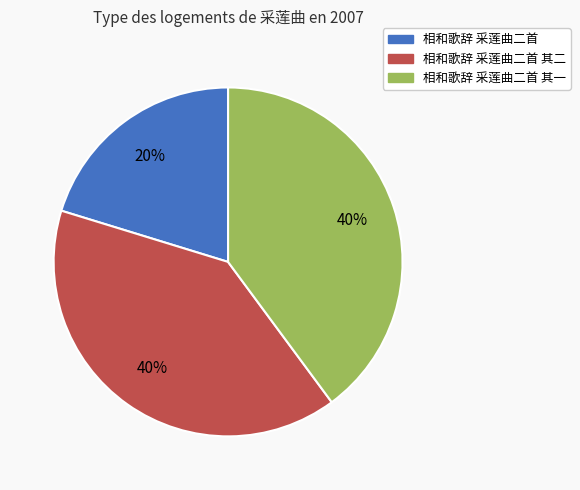

Is it true that 相和歌辞 采莲曲二首 其一 is 40% of the pie?

True